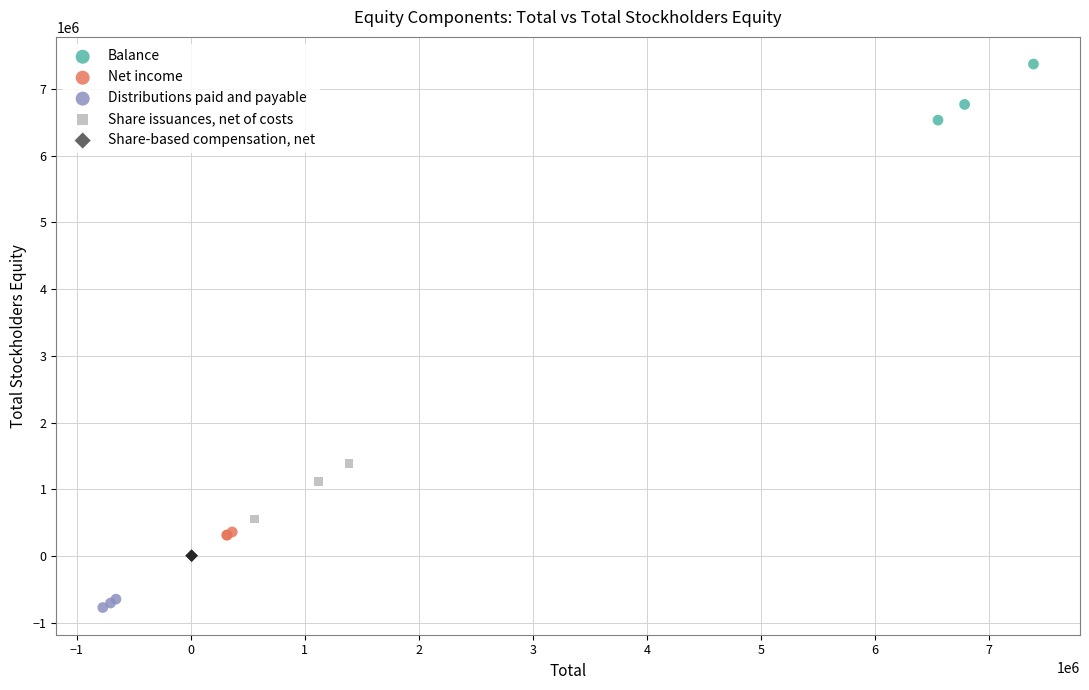

Which series contains the highest Y value?

Balance